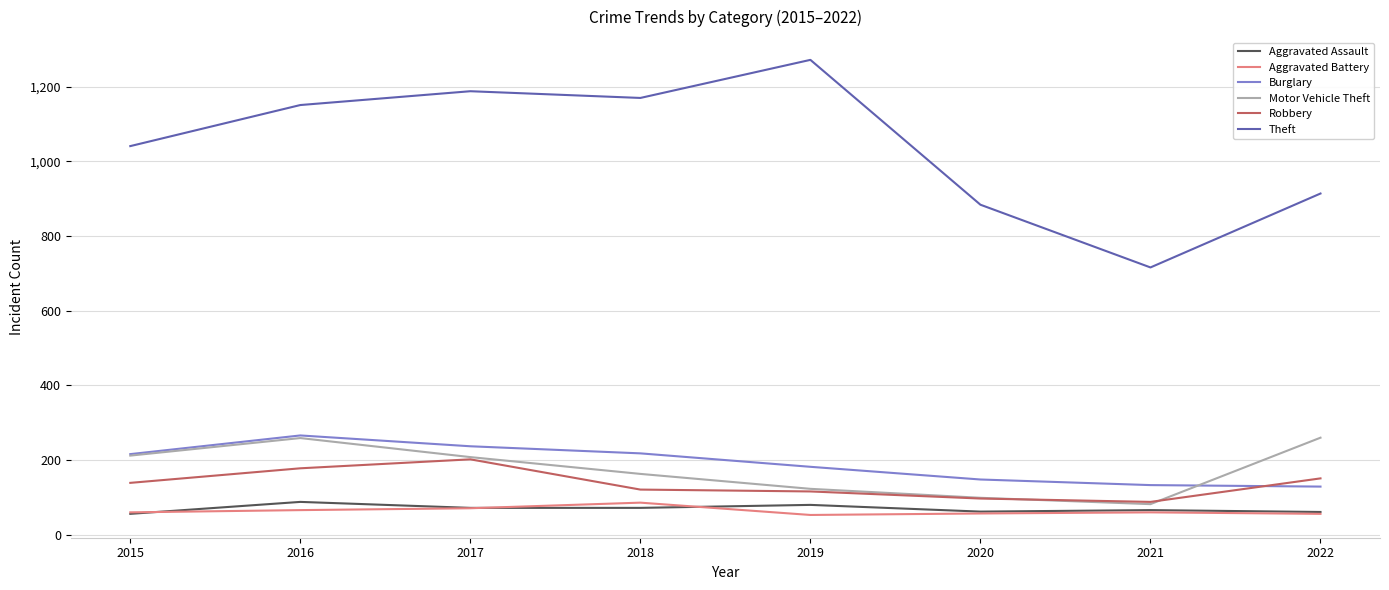

The value of Robbery at 2019 is 116. True or false?

True